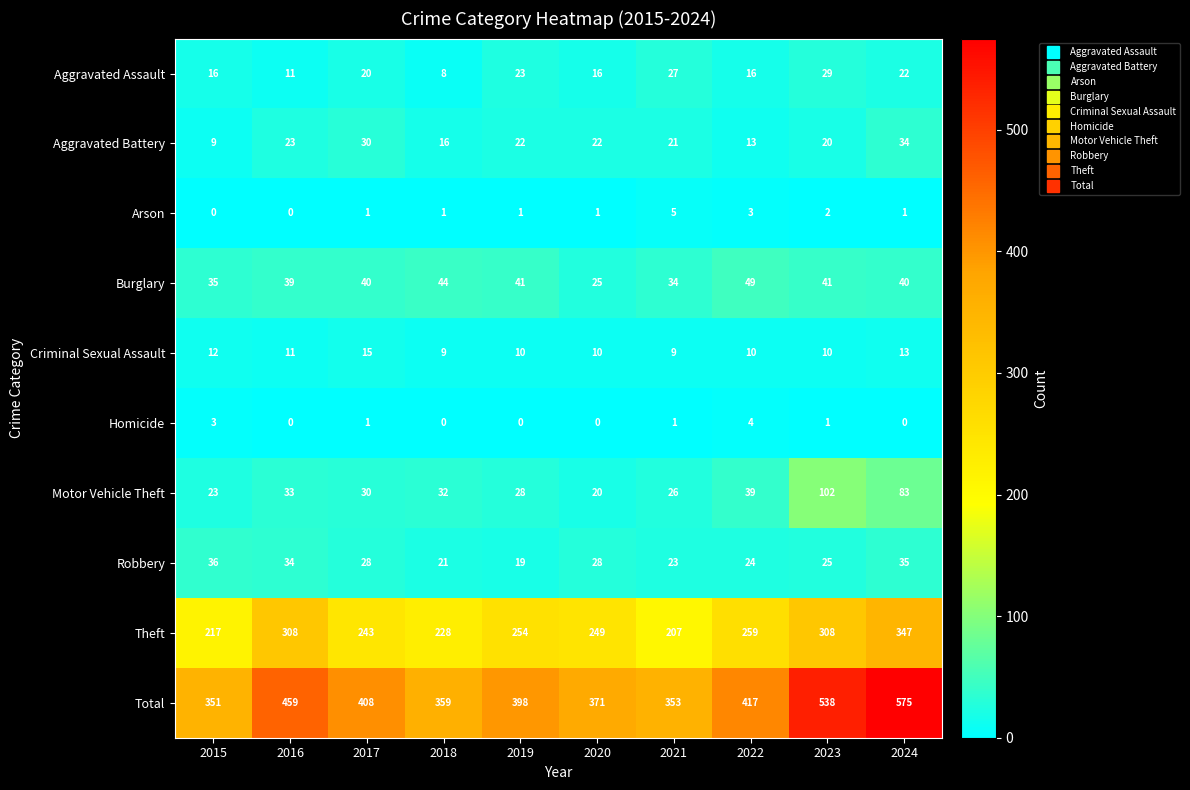

What is the sum of all Aggravated Battery values?

210